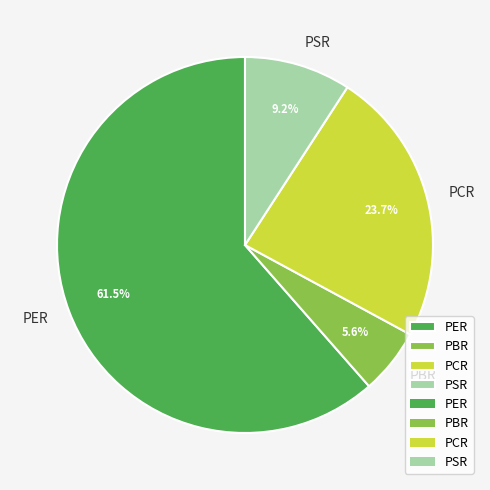

What percentage is the PCR slice, to the nearest percent?

24%